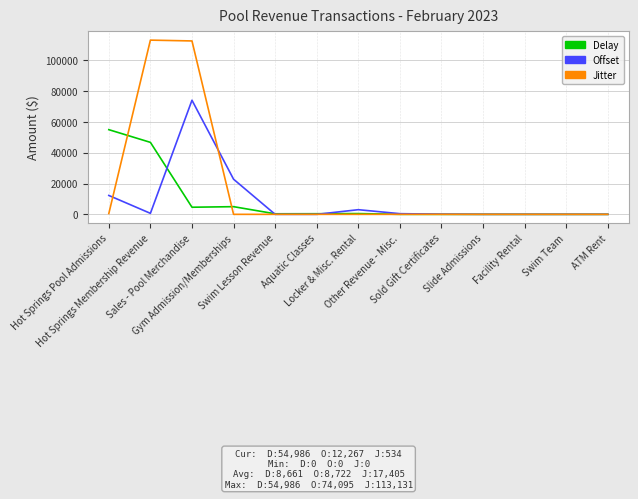

List the series in order of their peak value, highest first.

Jitter, Offset, Delay